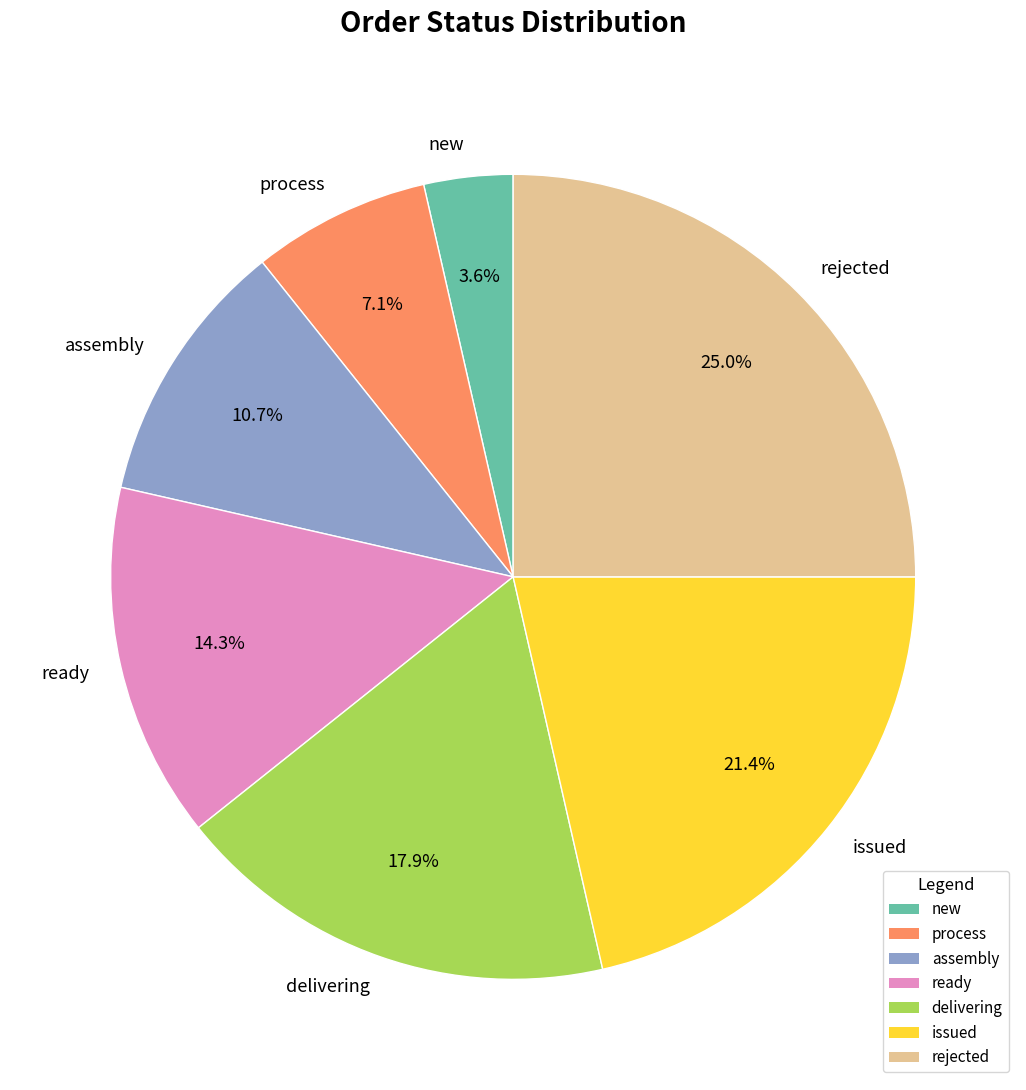

To the nearest percent, what portion does process represent?

7%